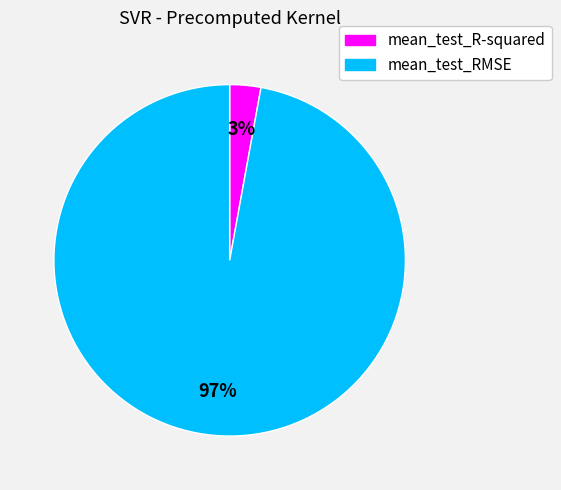

What is the smallest slice in the pie chart?

mean_test_R-squared